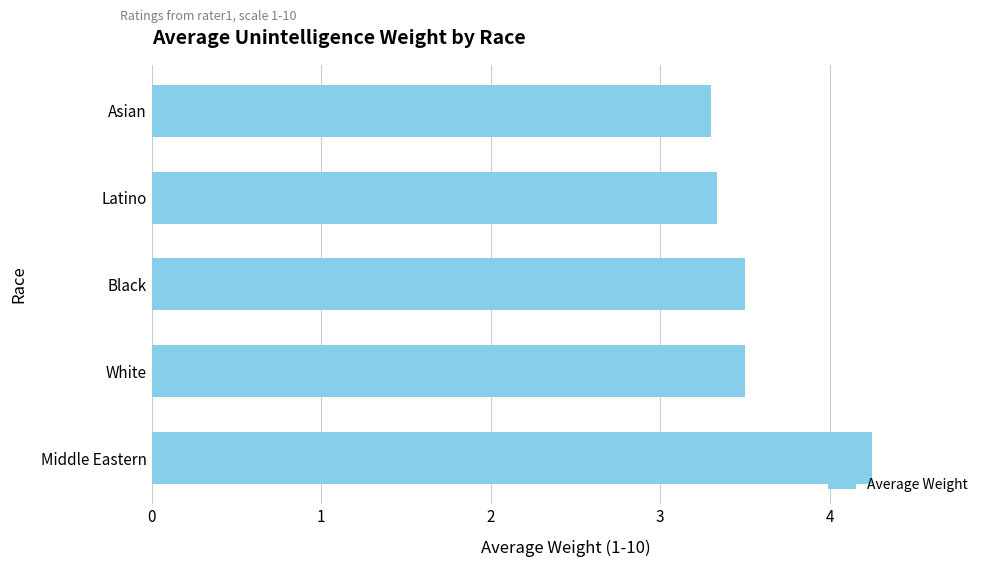

Read the value at Asian.

3.3